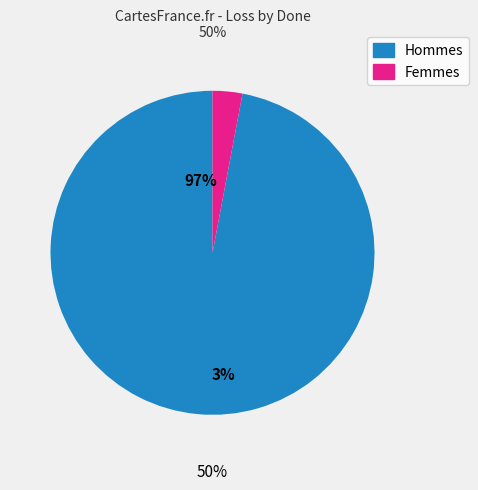

How many segments does this pie chart have?

2